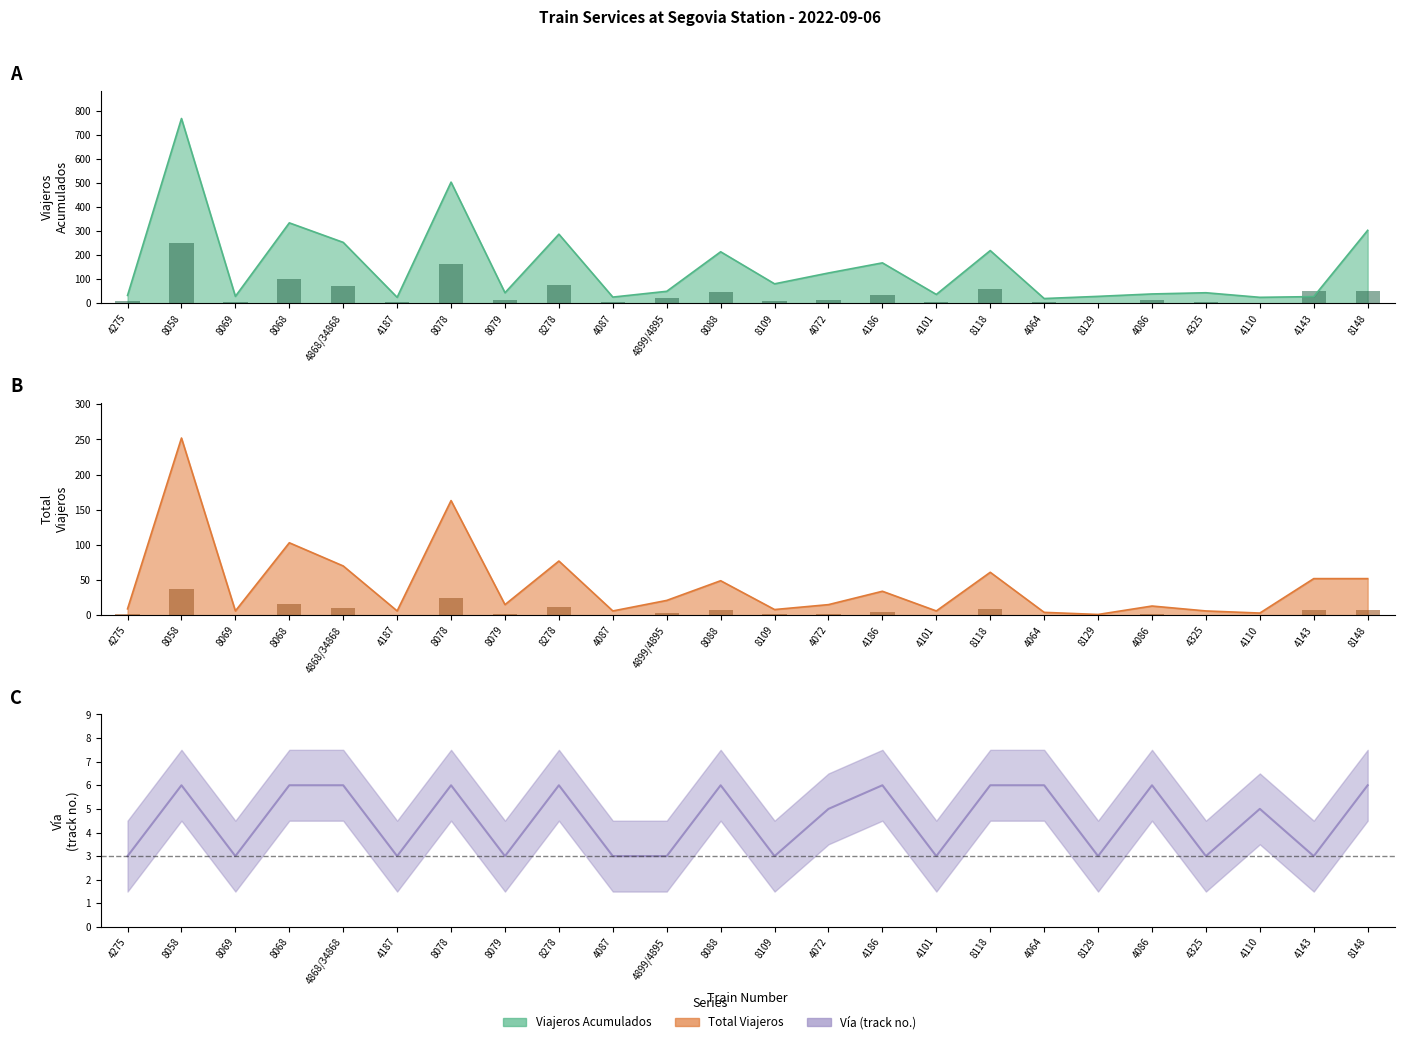

At which category does the chart reach its peak across all series?

8058